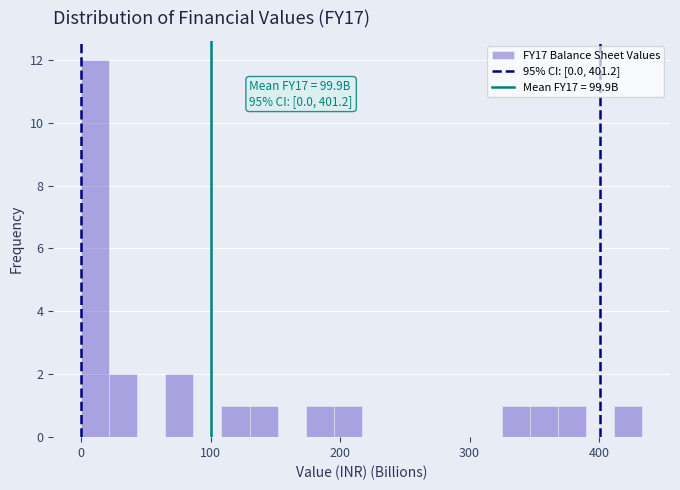

Around what value on the x-axis is the tallest bar? Give the approximate position of its centre, as read against the axis.

10